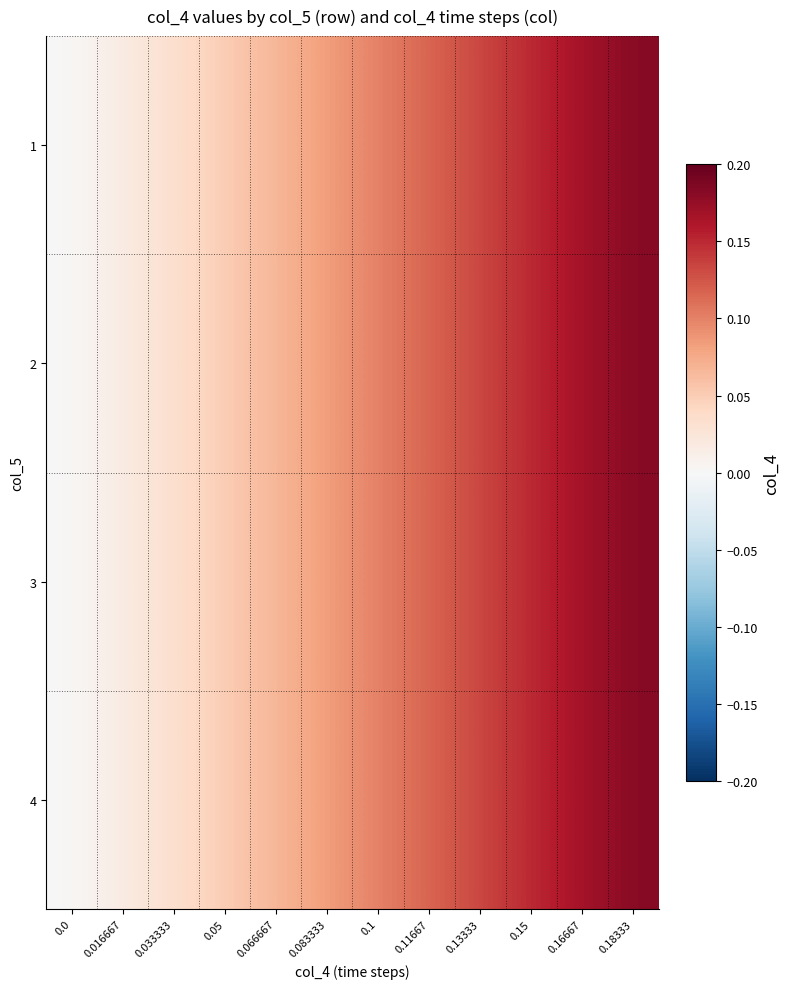

Which has a higher value, 0.11667 or 0.13333?

0.13333